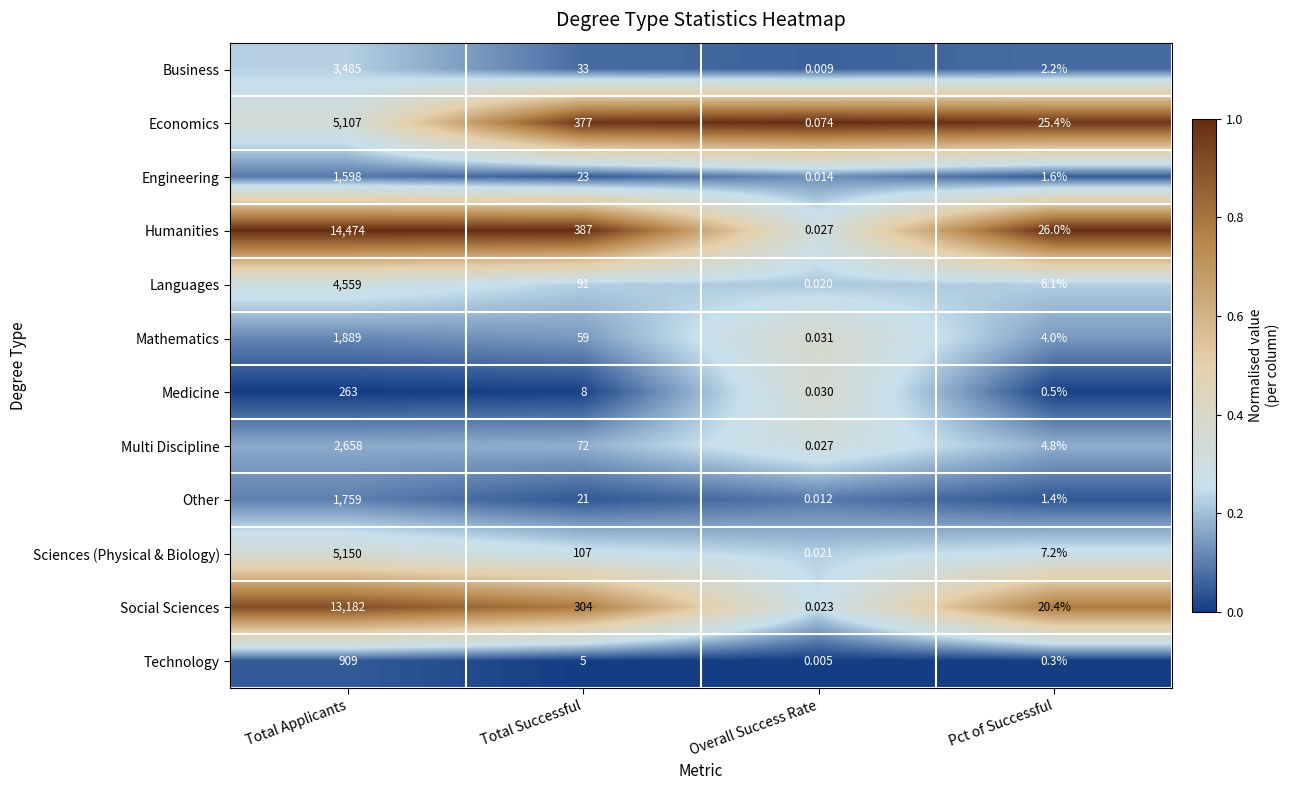

At which label is Technology closest to 454?

Total Successful